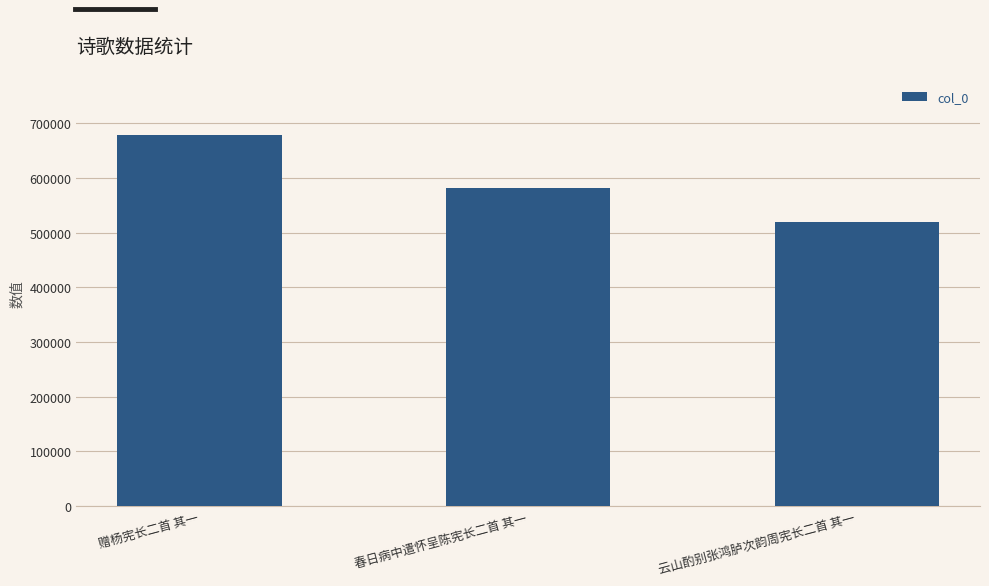

Reading left to right, list all the values displayed in this chart.

赠杨宪长二首 其一=677552	春日病中遣怀呈陈宪长二首 其一=581960	云山酌别张鸿胪次韵周宪长二首 其一=518637